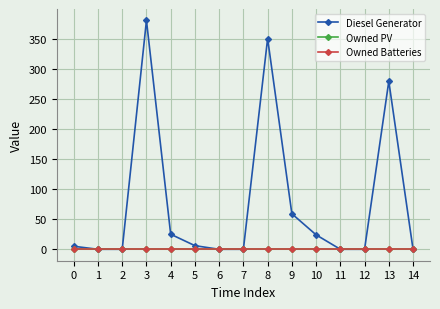

At which category is the sum across all series the highest?

3